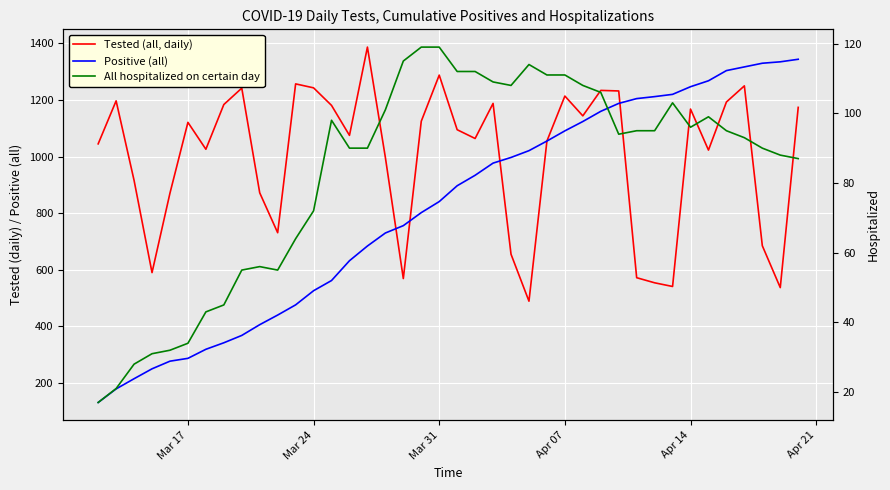

What is the difference between the maximum and minimum values in the Tested (all, daily) series?

898